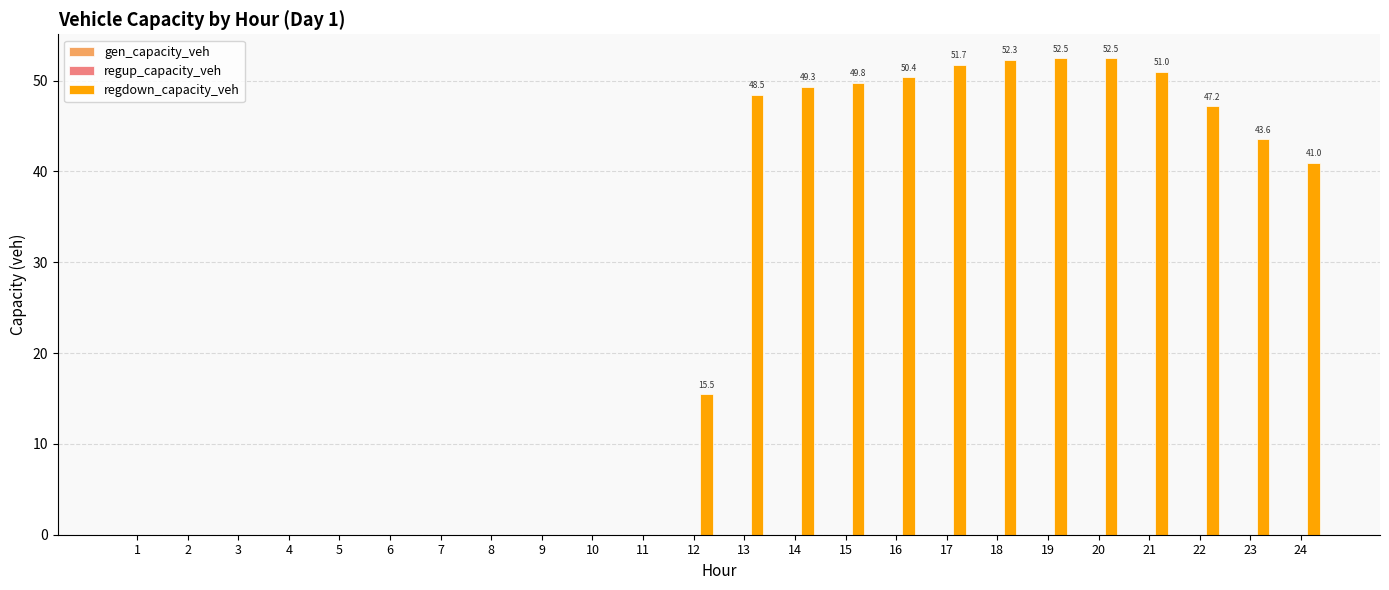

Reading left to right, transcribe all the data shown in this chart.

1=0.0	2=0.0	3=0.0	4=0.0	5=0.0	6=0.0	7=0.0	8=0.0	9=0.0	10=0.0	11=0.0	12=15.5	13=48.5	14=49.3	15=49.8	16=50.4	17=51.7	18=52.3	19=52.5	20=52.5	21=51.0	22=47.2	23=43.6	24=41.0